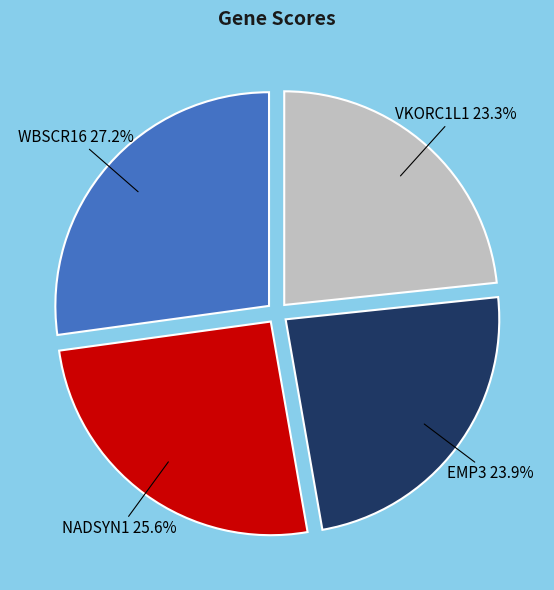

What percentage is NOT represented by EMP3?

76.1%